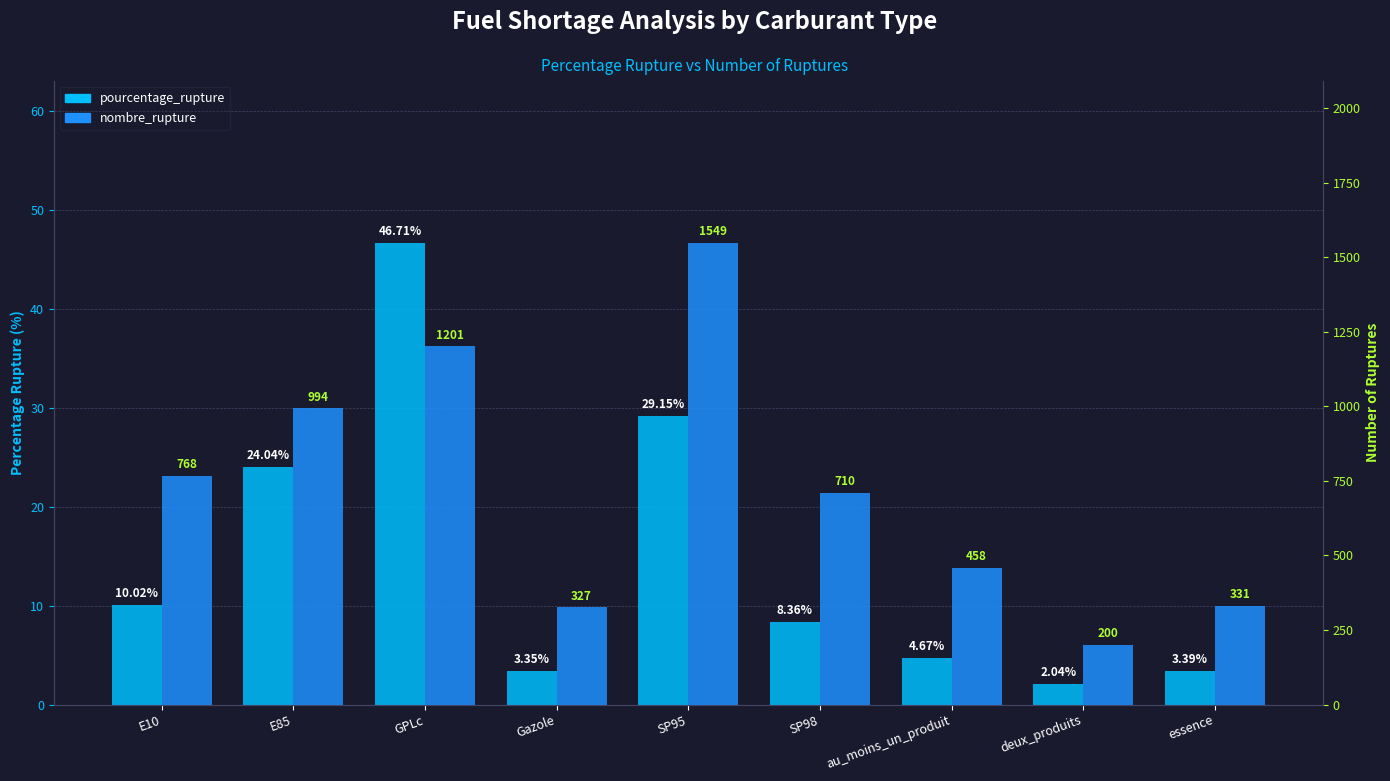

Reading right to left, what are all the values shown in this chart?

pourcentage_rupture: essence=3.4	deux_produits=2.0	au_moins_un_produit=4.7	SP98=8.4	SP95=29.1	Gazole=3.4	GPLc=46.7	E85=24.0	E10=10.0
nombre_rupture: essence=331.0	deux_produits=200.0	au_moins_un_produit=458.0	SP98=710.0	SP95=1549.0	Gazole=327.0	GPLc=1201.0	E85=994.0	E10=768.0